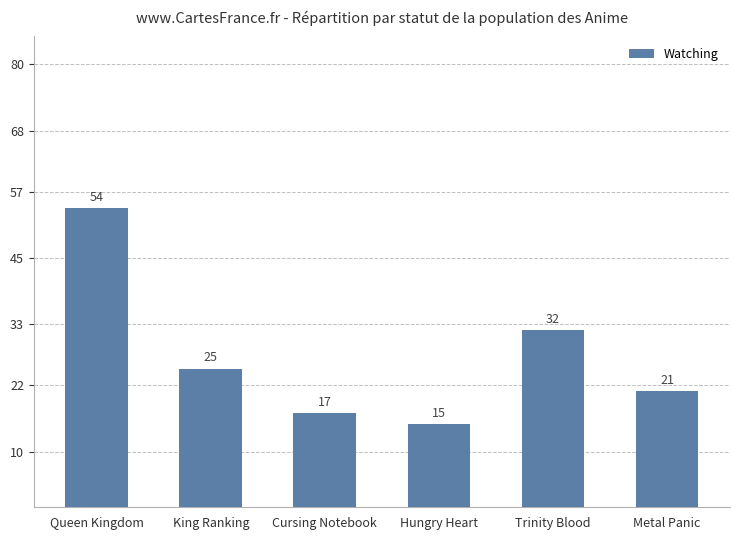

What position from the left is Trinity Blood?

5